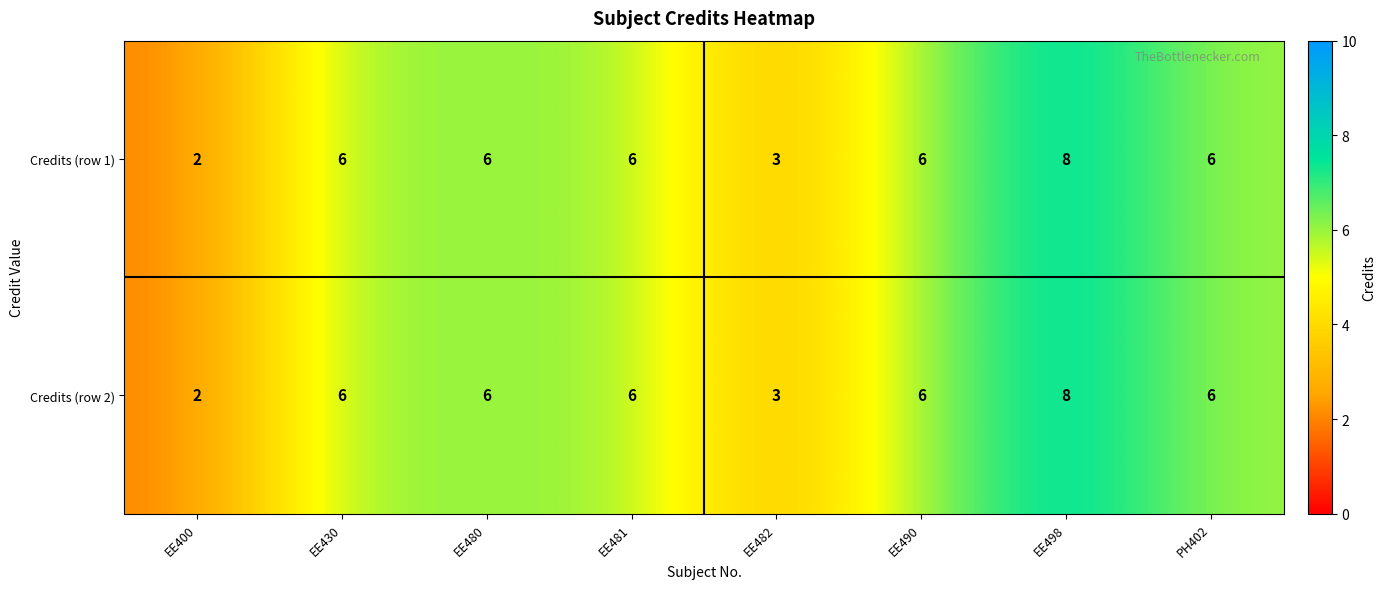

Reading left to right, what are all the values shown in this chart?

Credits (row 1): EE400=2	EE430=6	EE480=6	EE481=6	EE482=3	EE490=6	EE498=8	PH402=6
Credits (row 2): EE400=2	EE430=6	EE480=6	EE481=6	EE482=3	EE490=6	EE498=8	PH402=6